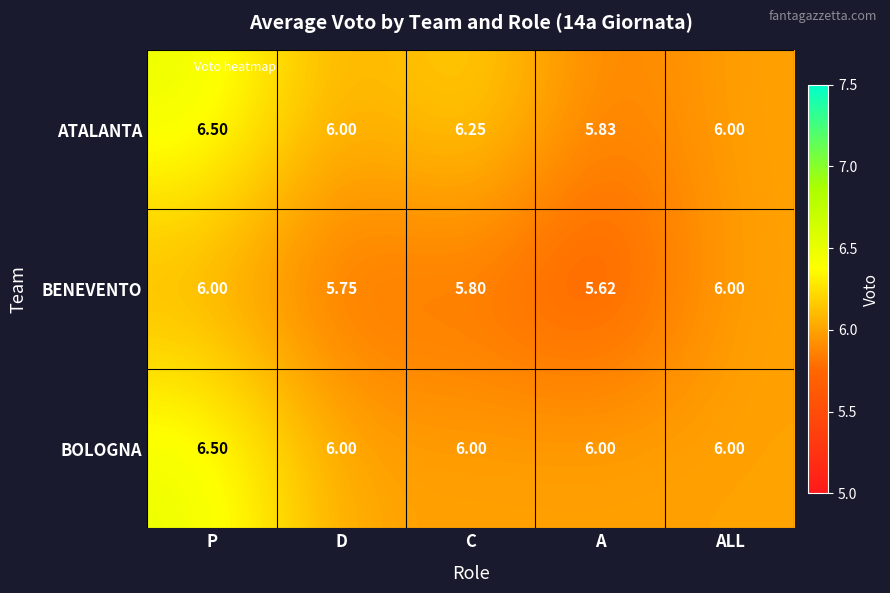

At which category is the sum across all series the highest?

P